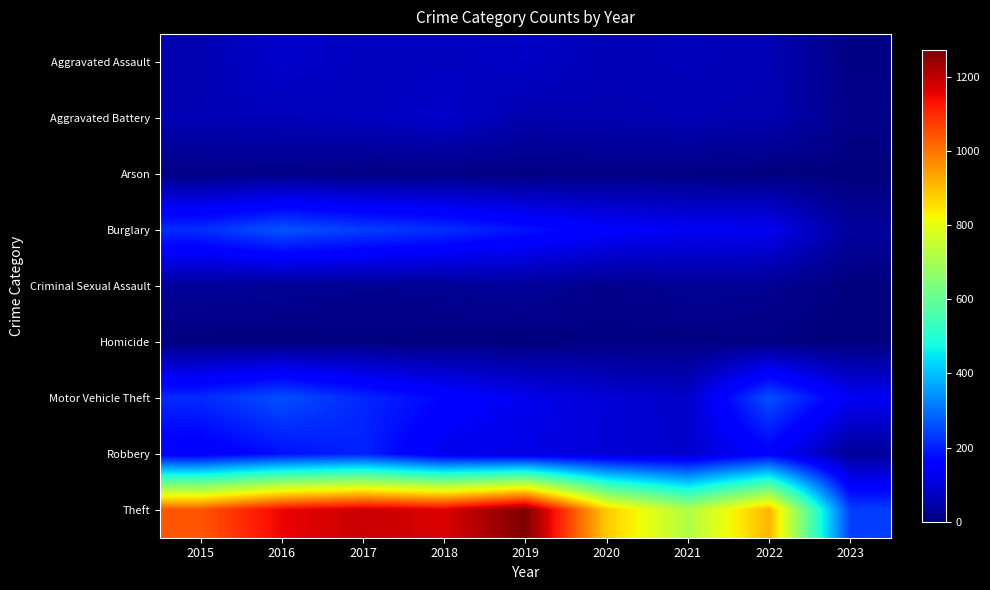

Which category has the lowest value across all series?

2023